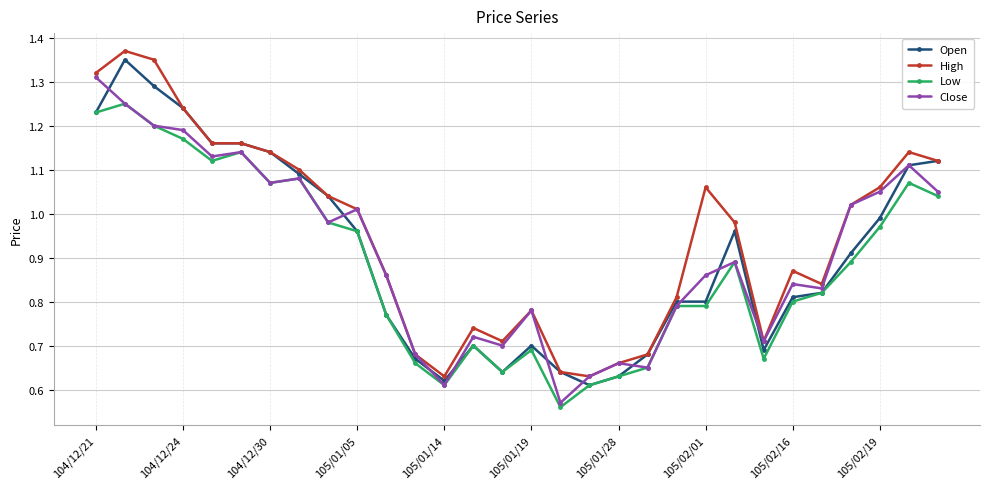

Count the number of data series in this chart.

4